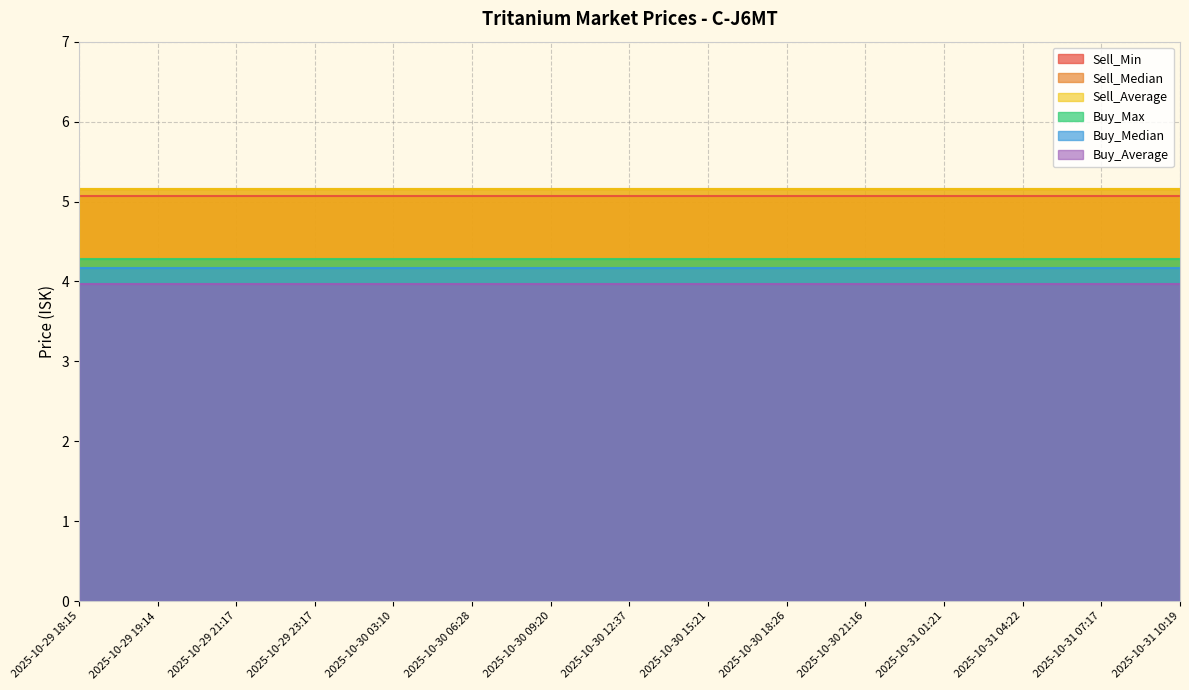

Where is Sell_Min nearest to the value 5?

2025-10-29 18:15